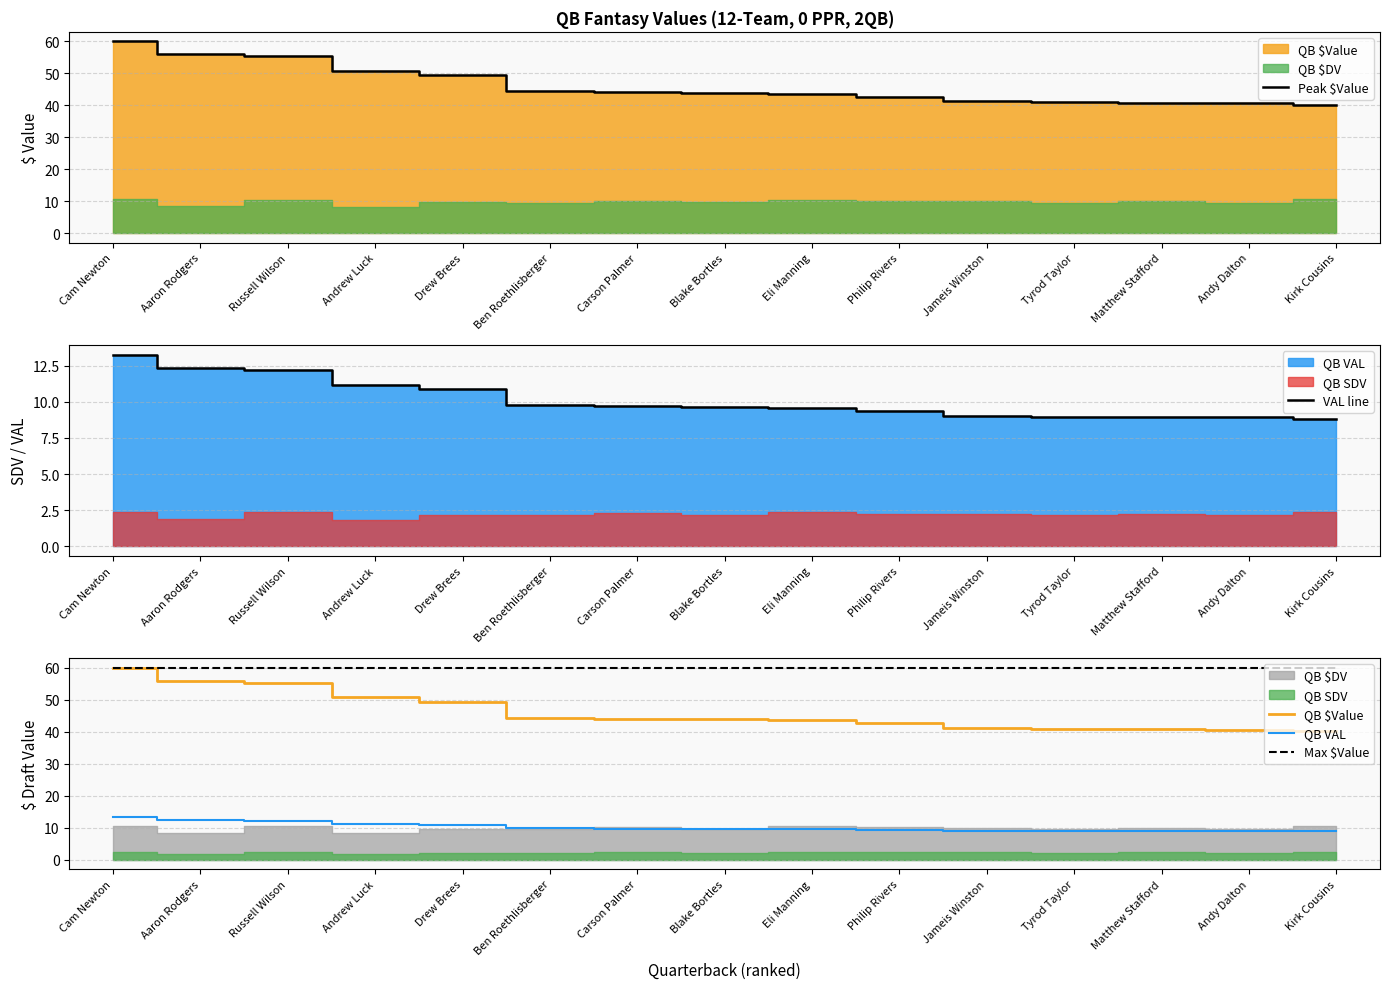

What is the total value across all series at Andy Dalton?

159.1